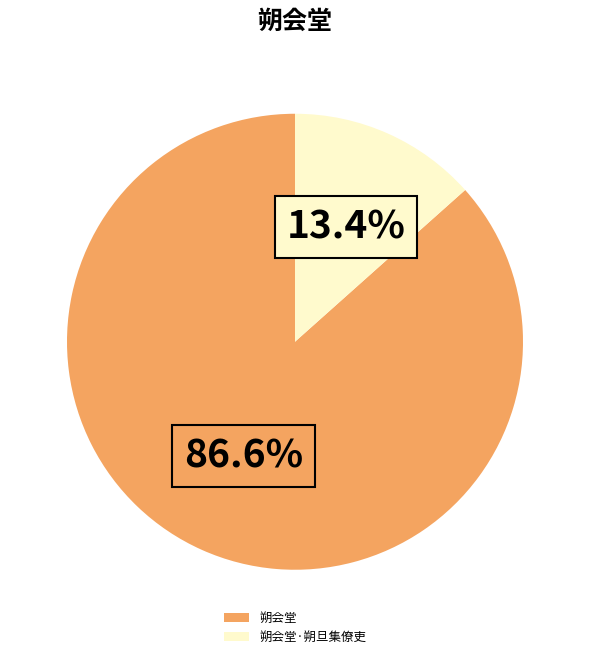

To the nearest percent, what percentage of the pie is 朔会堂·朔旦集僚吏?

13%